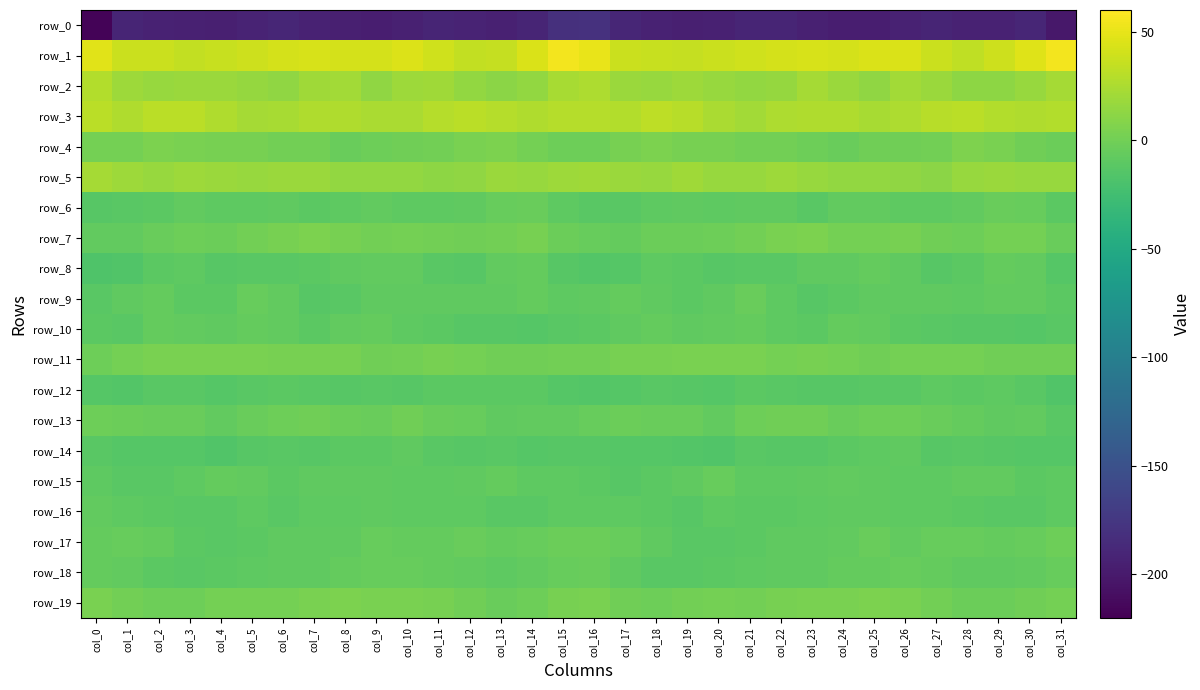

Rank the series by their maximum value, from lowest to highest.

row_0, row_12, row_14, row_16, row_8, row_10, row_15, row_9, row_6, row_18, row_17, row_13, row_11, row_19, row_7, row_4, row_5, row_2, row_3, row_1